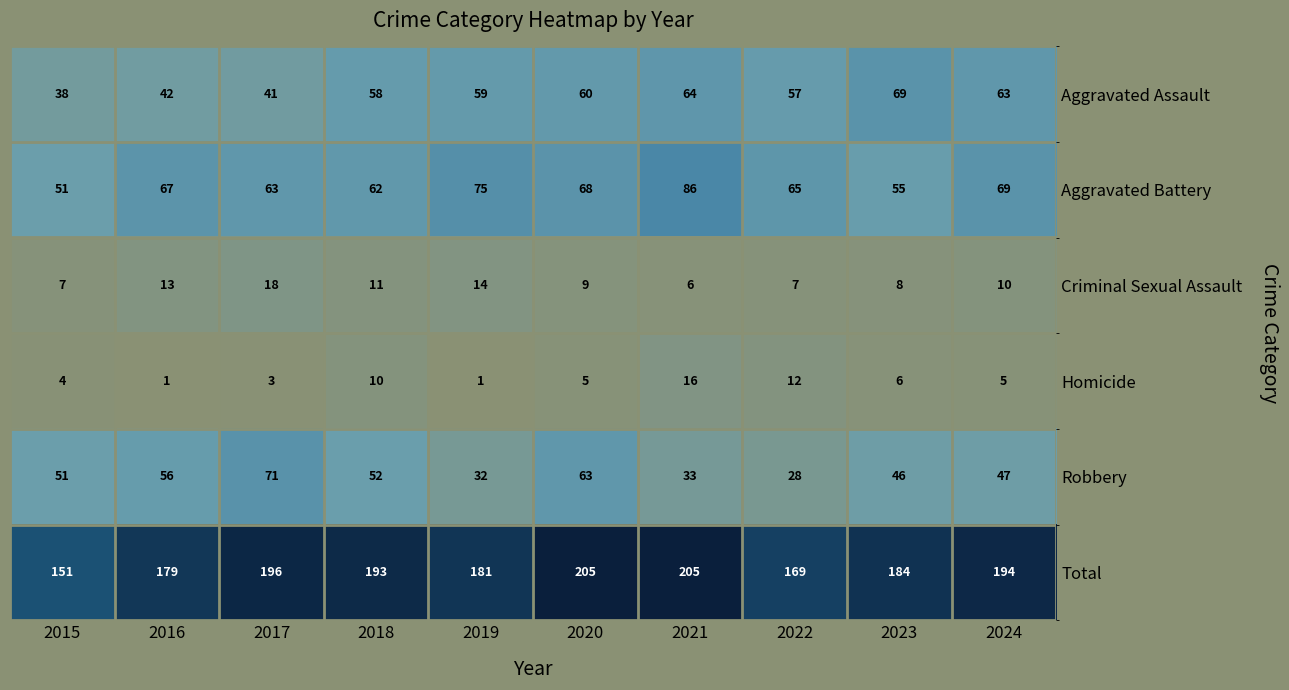

What is the minimum value for Robbery?

28